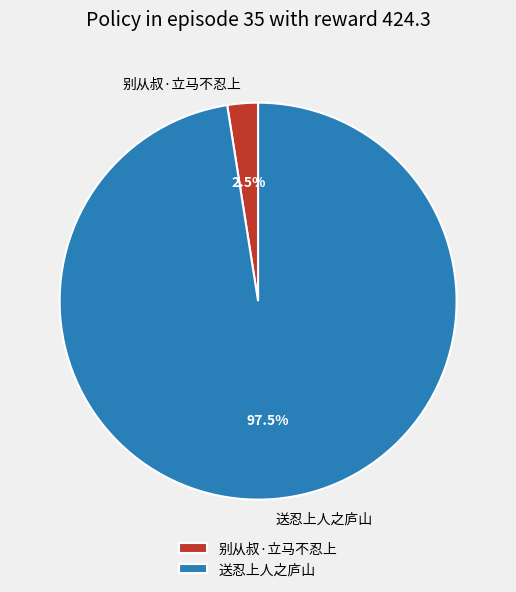

Between 送忍上人之庐山 and 别从叔·立马不忍上, which is larger?

送忍上人之庐山